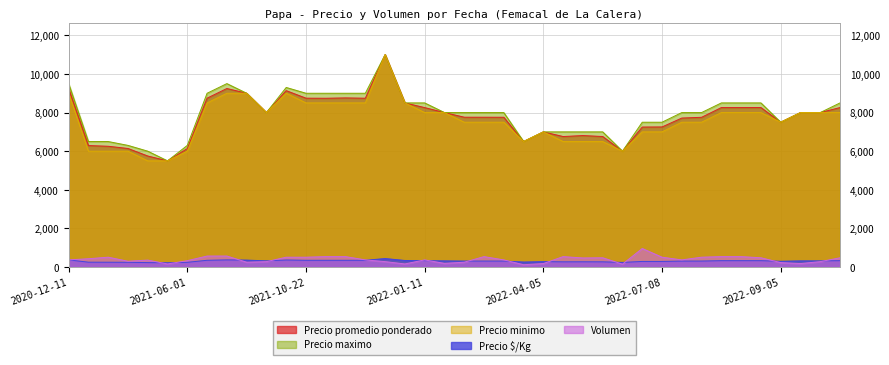

Between 2022-09-05 and 2022-04-05, which is larger?

2022-09-05